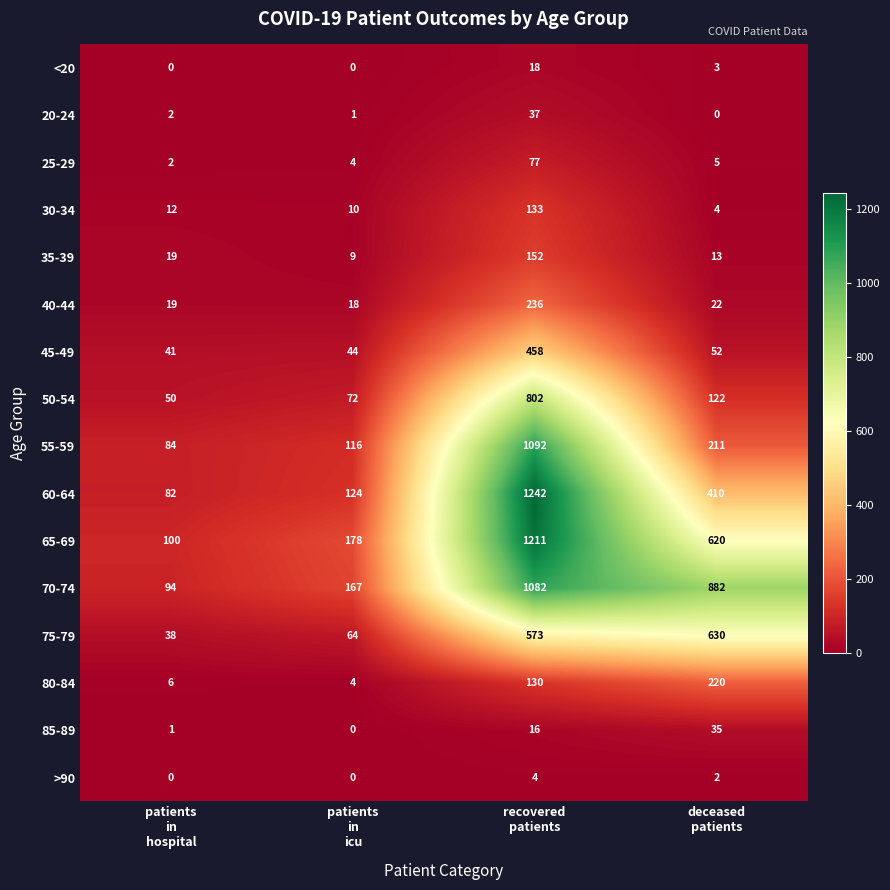

What is the average value of the 80-84 series?

90